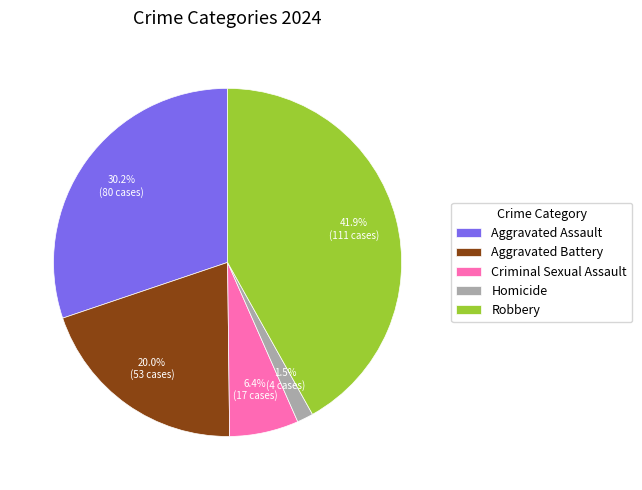

True or false: Aggravated Assault accounts for 30% of the total.

True